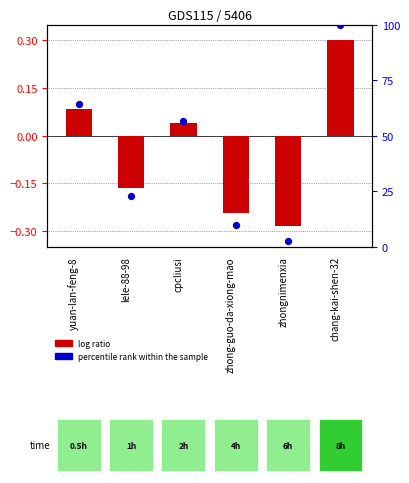

At how many categories does at least one series exceed 87?

1